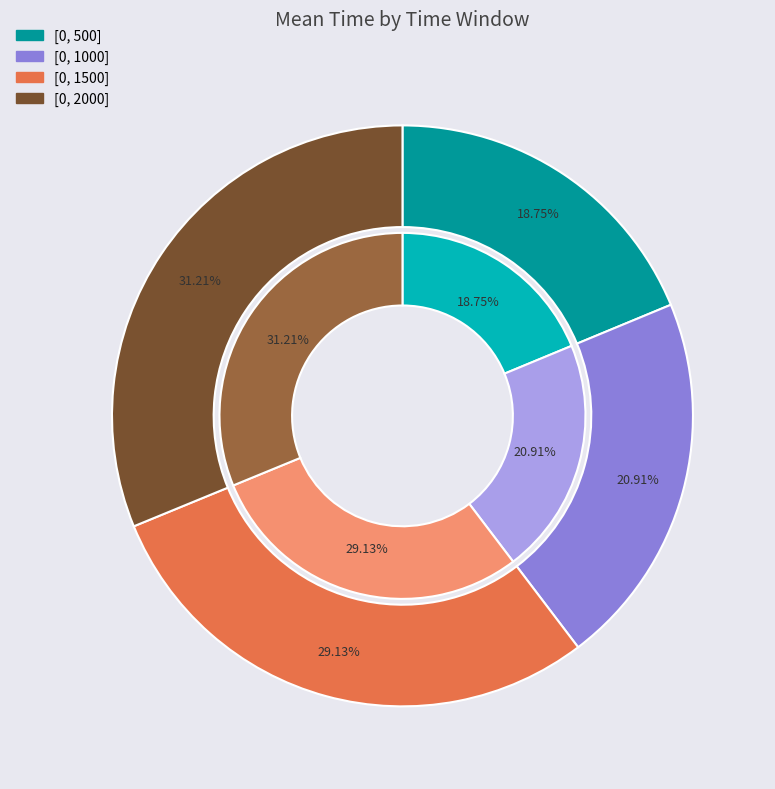

How much of the chart is everything except [0, 2000]?

68.7%